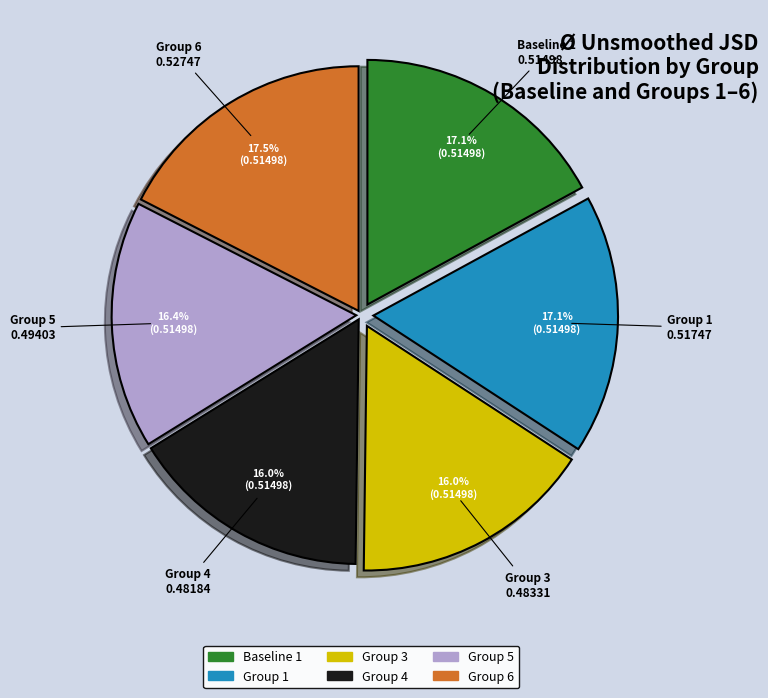

Between Group 5 and Baseline 1, which is larger?

Baseline 1